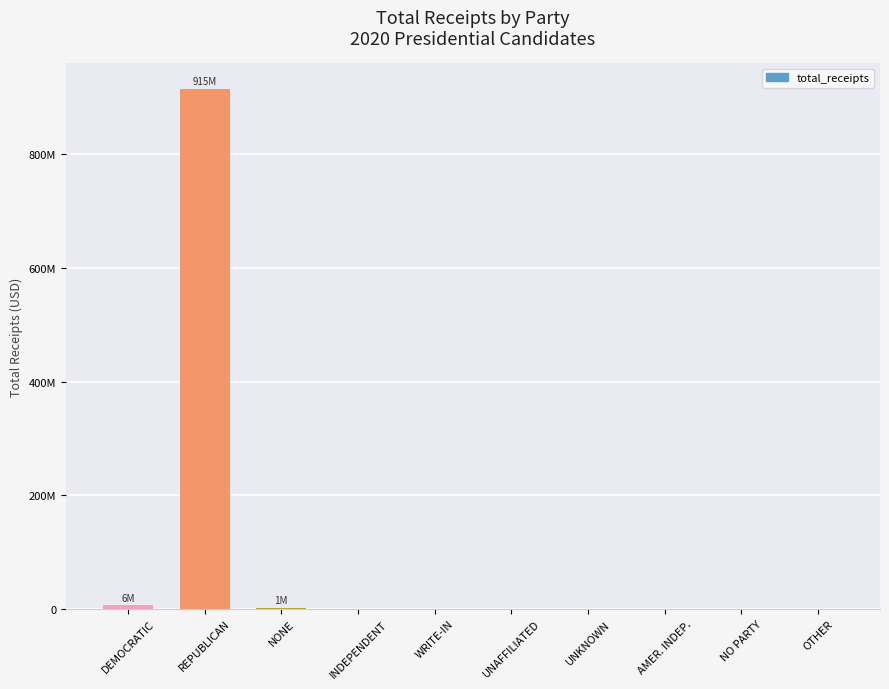

Reading left to right, transcribe all the data shown in this chart.

5765408.8	914805774.5	1069049.3	127664.0	22546.3	257700.0	3457.0	320.0	940.0	0.0